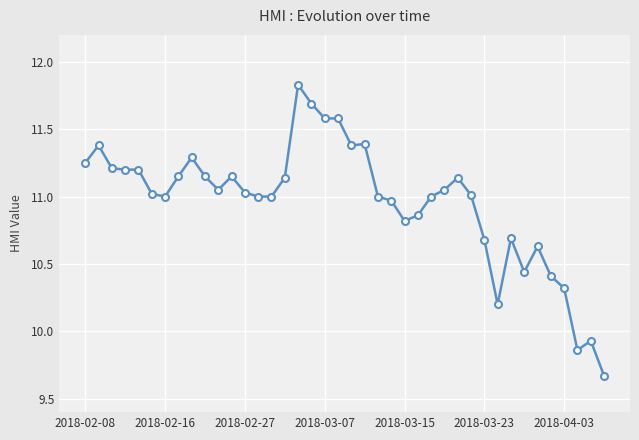

What is the difference between the maximum and minimum values?

2.2